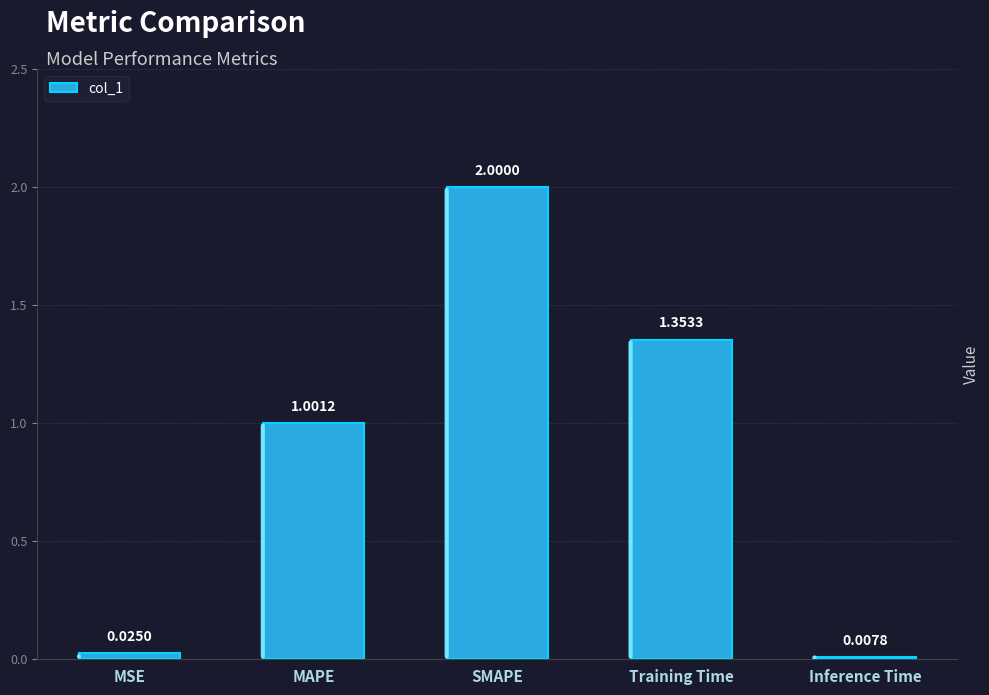

What is the label of the 3rd bar from the right?

SMAPE